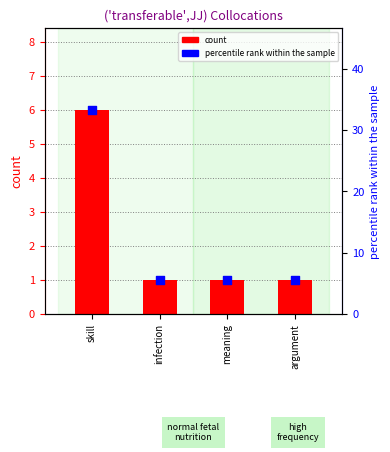

What is the total value across all series at argument?

6.5